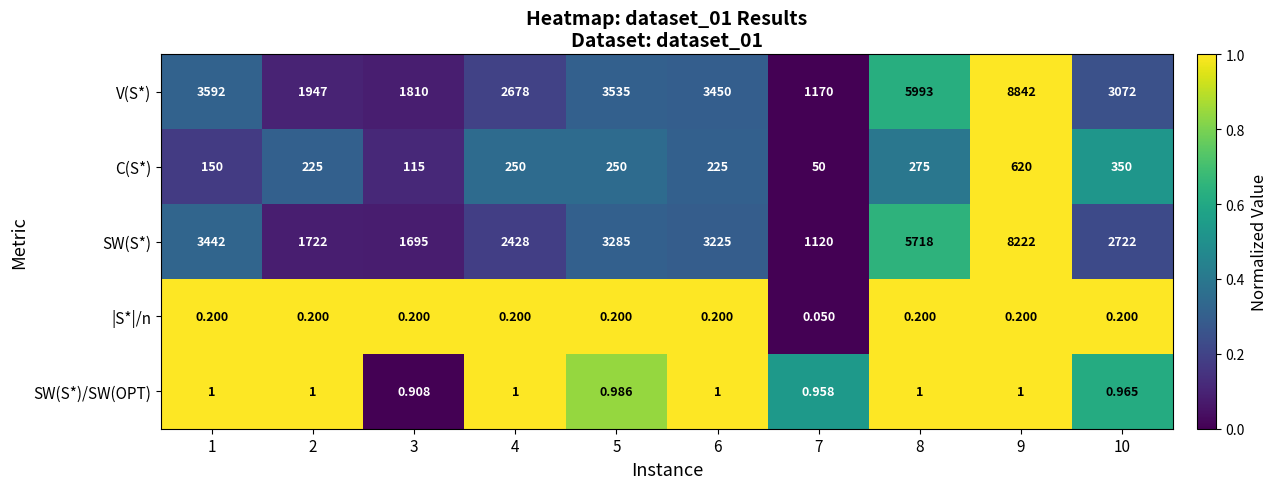

Is the value of C(S*) at 6 greater than the value of SW(S*)/SW(OPT) at 4?

Yes